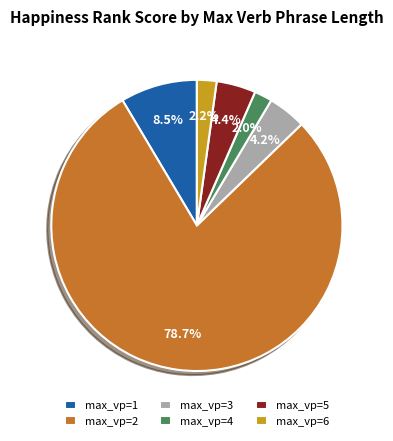

Is the sum of max_vp=4 and max_vp=6 greater than half?

No